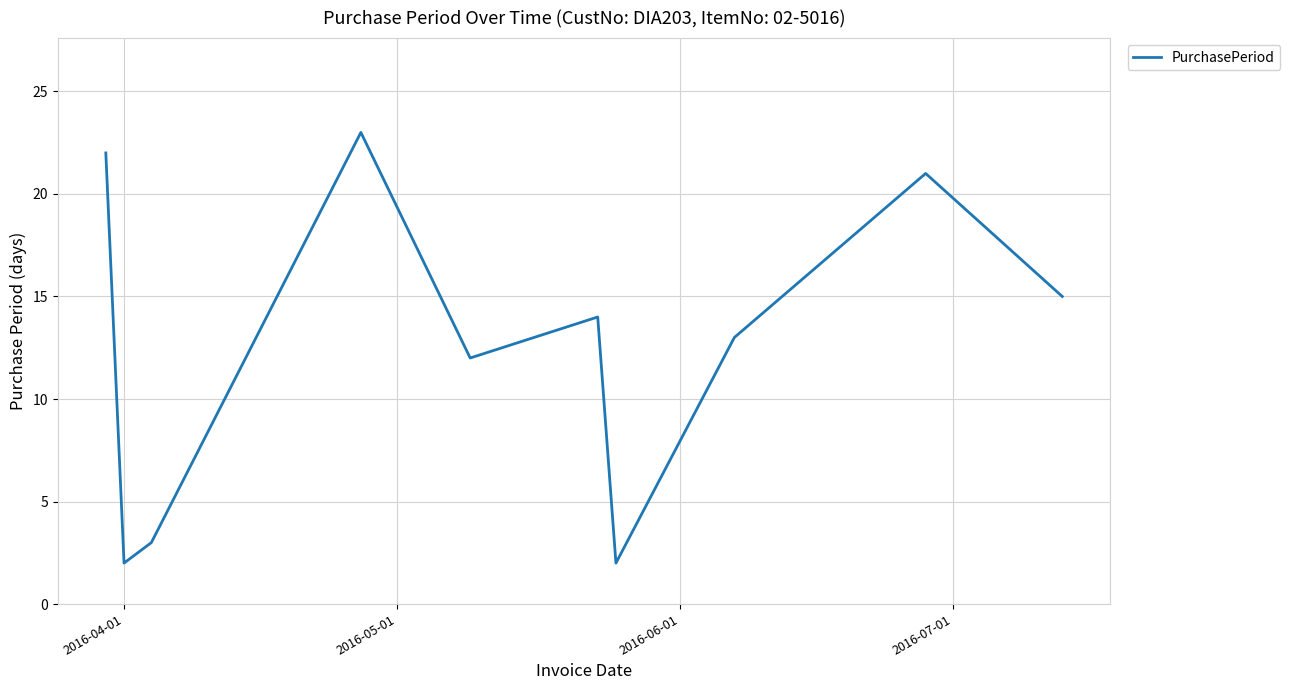

What is the difference between the maximum and minimum values?

21